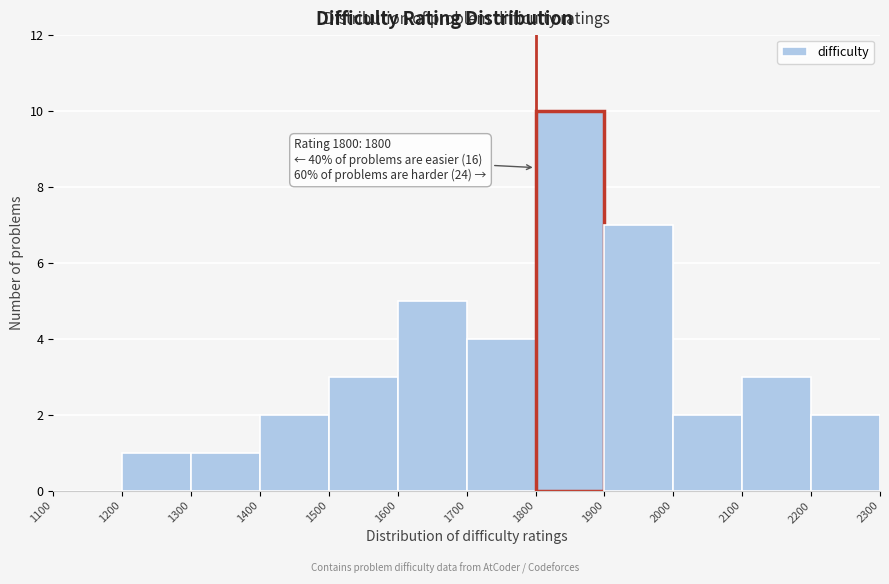

Which range on the x-axis has the tallest bar?

1800 to 1900